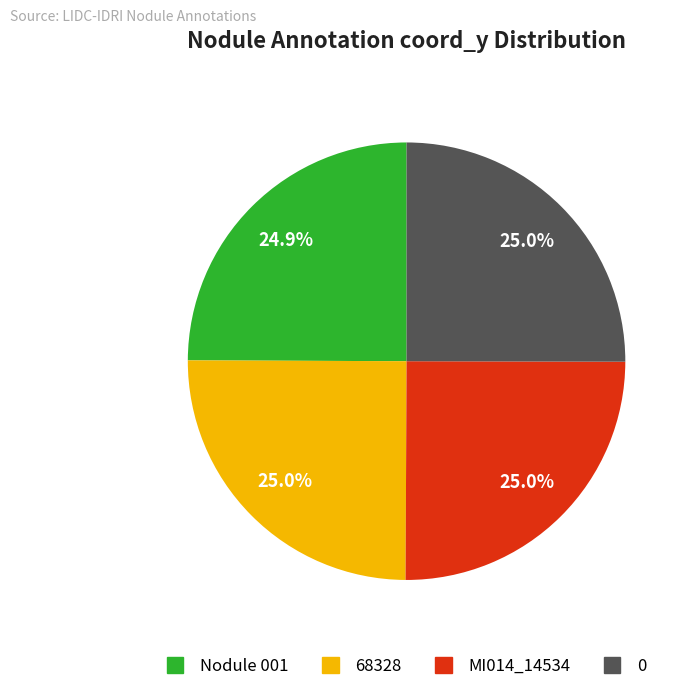

To the nearest percent, what is the average slice percentage?

25%